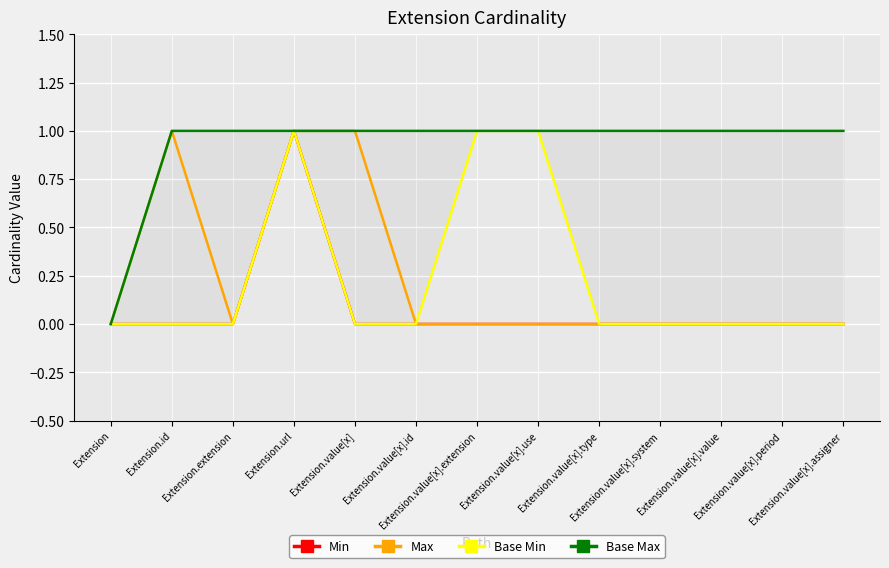

True or false: Base Min and Base Max intersect in this chart.

False